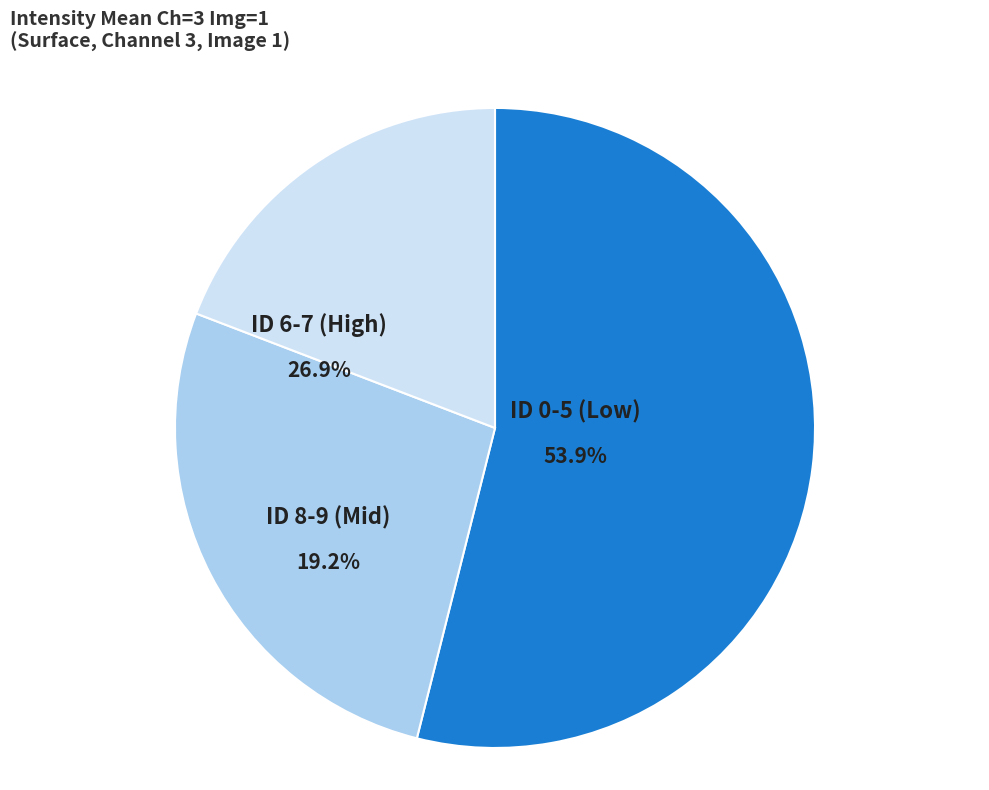

Is there any slice that represents more than half of the pie?

No